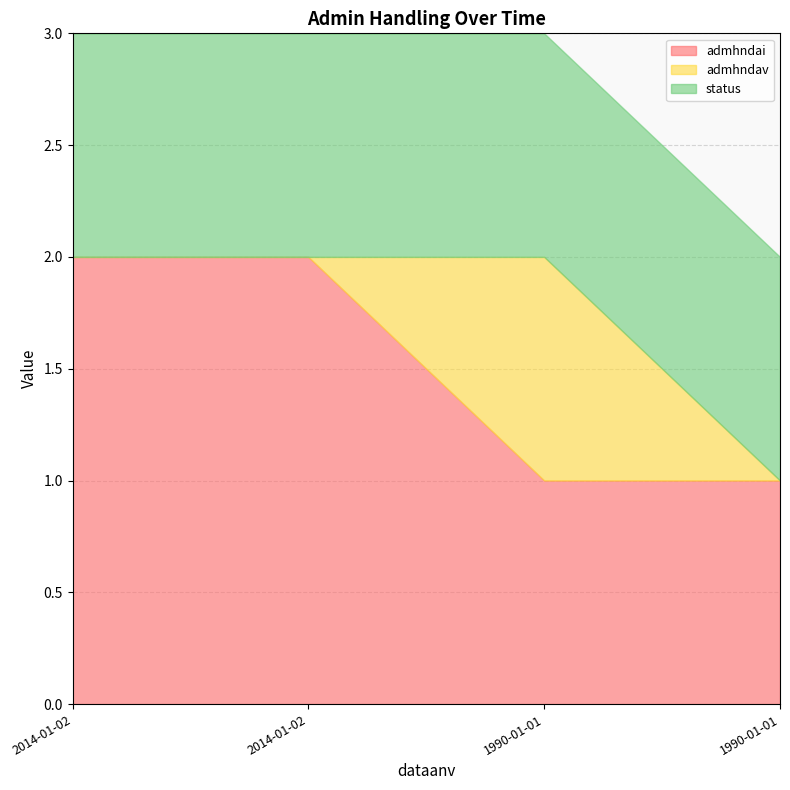

True or false: admhndai has more than 0 interior local peaks.

False